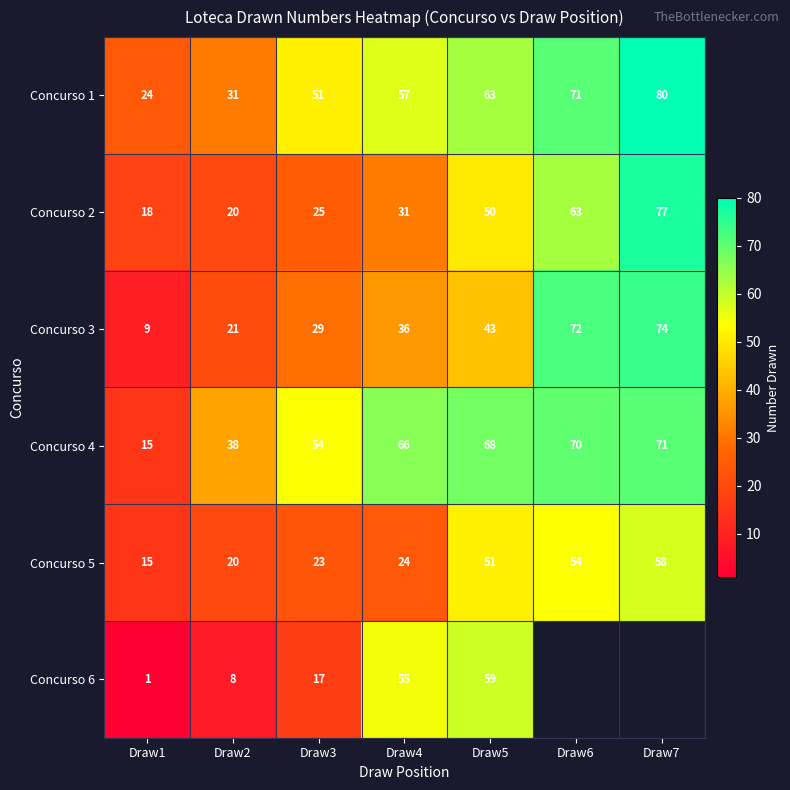

At which label is Concurso 5 closest to 36?

Draw4